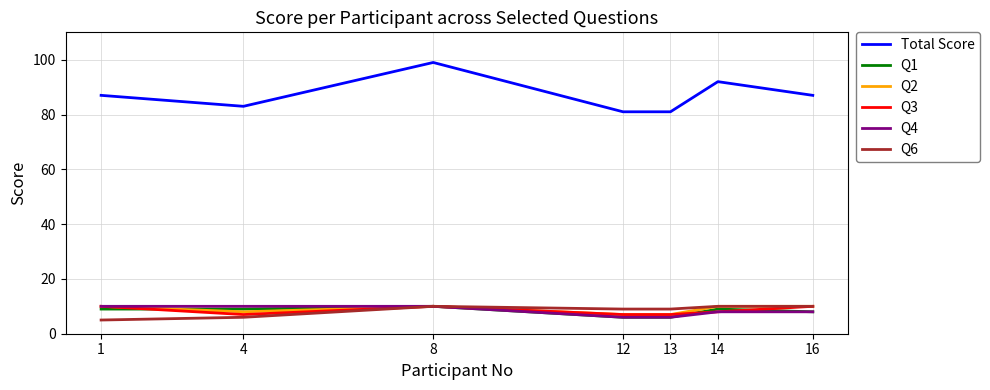

True or false: Q3 has a value of 7 at 12.

True